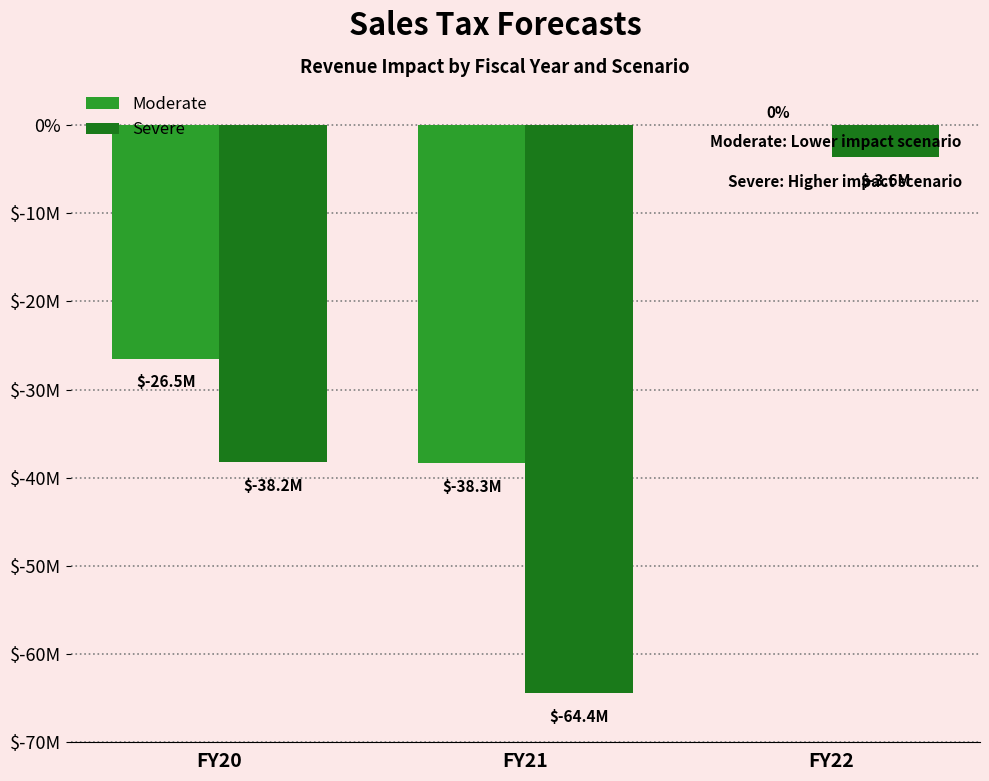

The Severe series shows -38190246.2 at FY20. True or false?

True